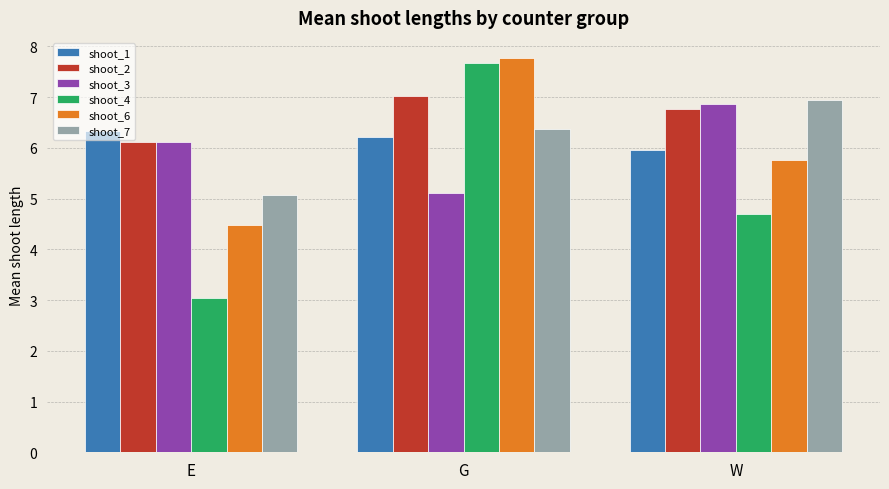

How many distinct data groups are displayed?

6